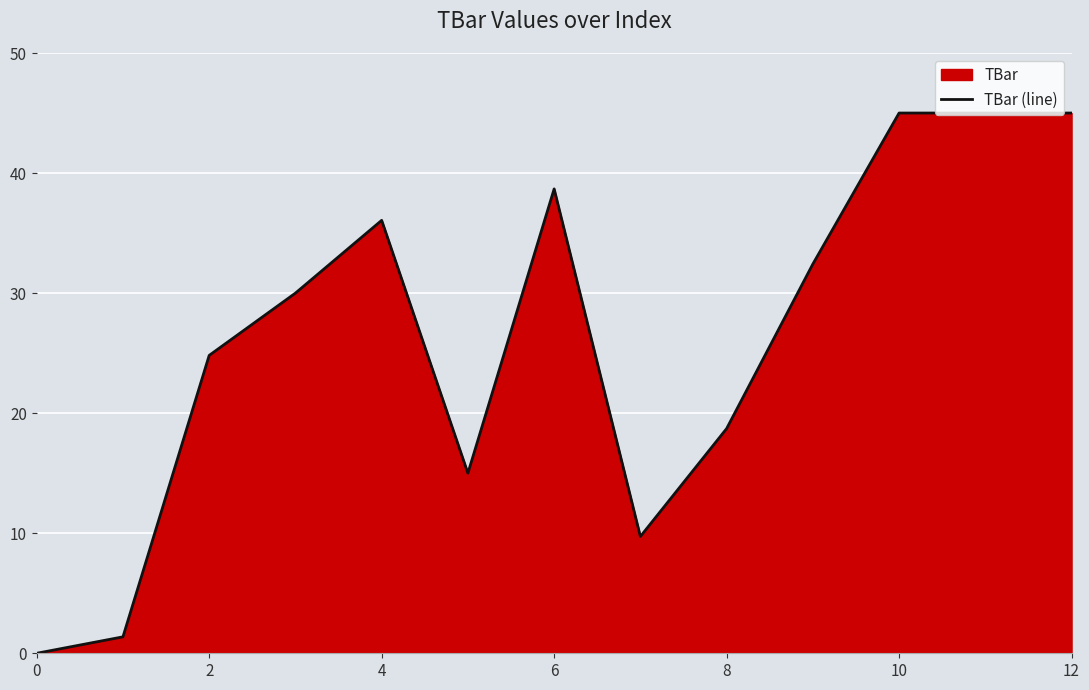

What is the difference between the second highest and second lowest values?

43.6